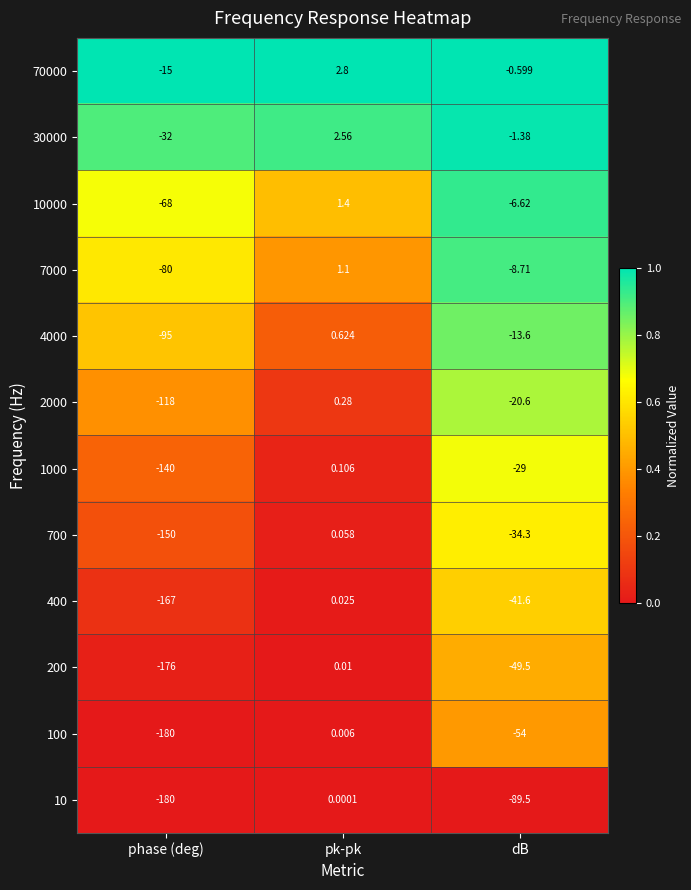

Between pk-pk and dB, which series saw the biggest shift?

10